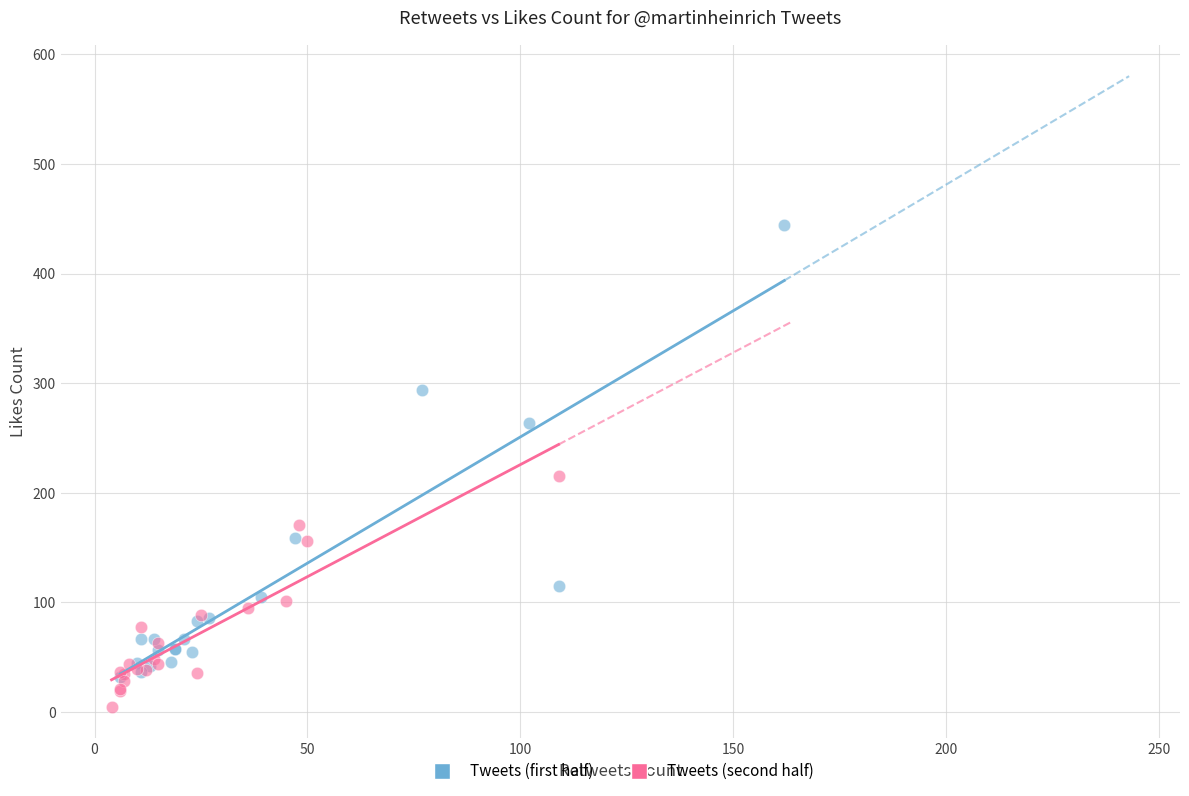

Which series reaches the maximum Y coordinate?

Tweets (first half)